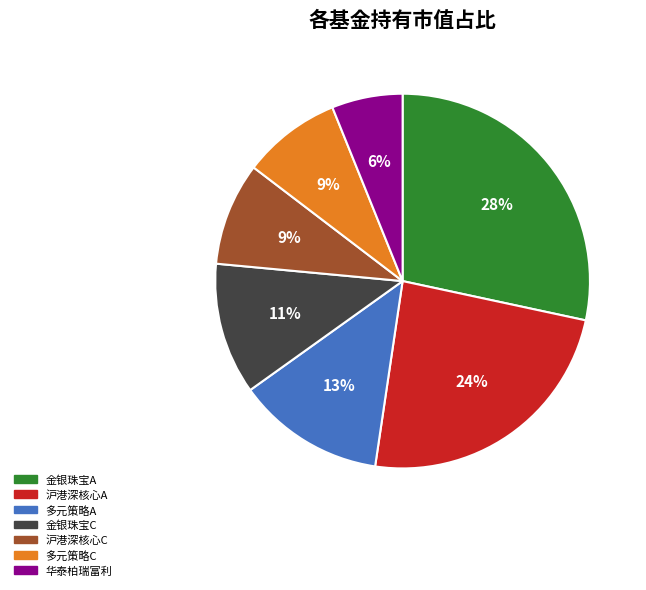

Is it true that 华泰柏瑞富利 is 18% of the pie?

False